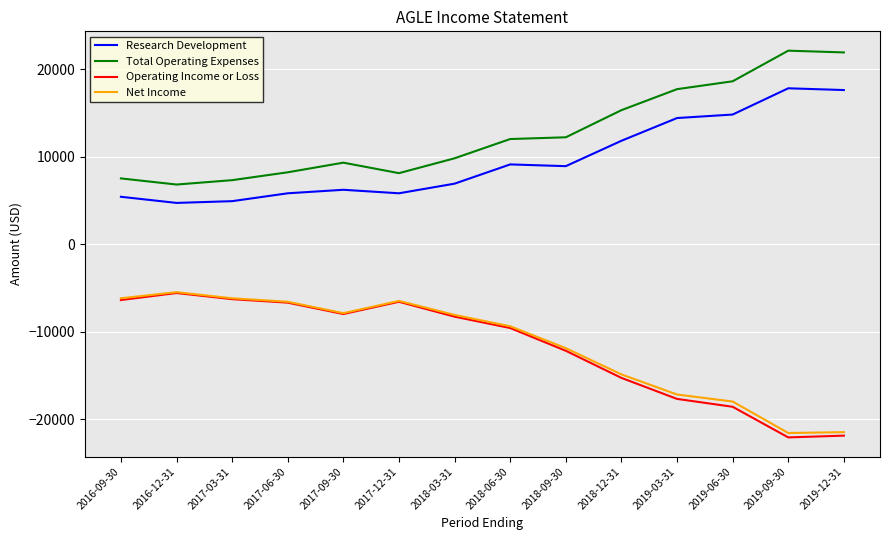

Which series changed the most between 2017-03-31 and 2018-06-30?

Total Operating Expenses